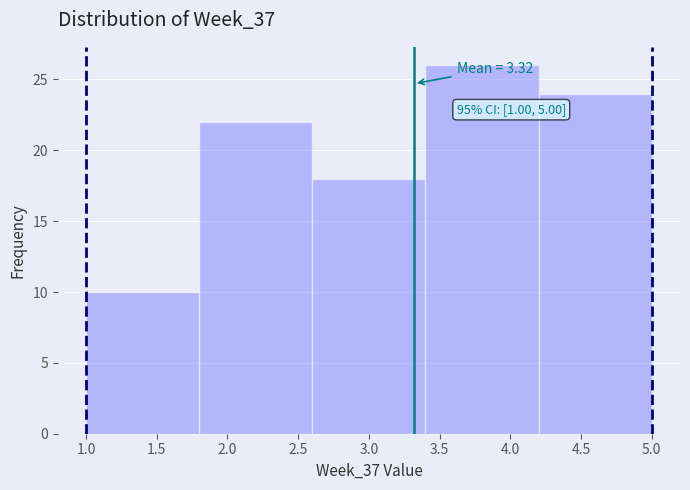

Which range on the x-axis has the tallest bar?

3.4 to 4.2